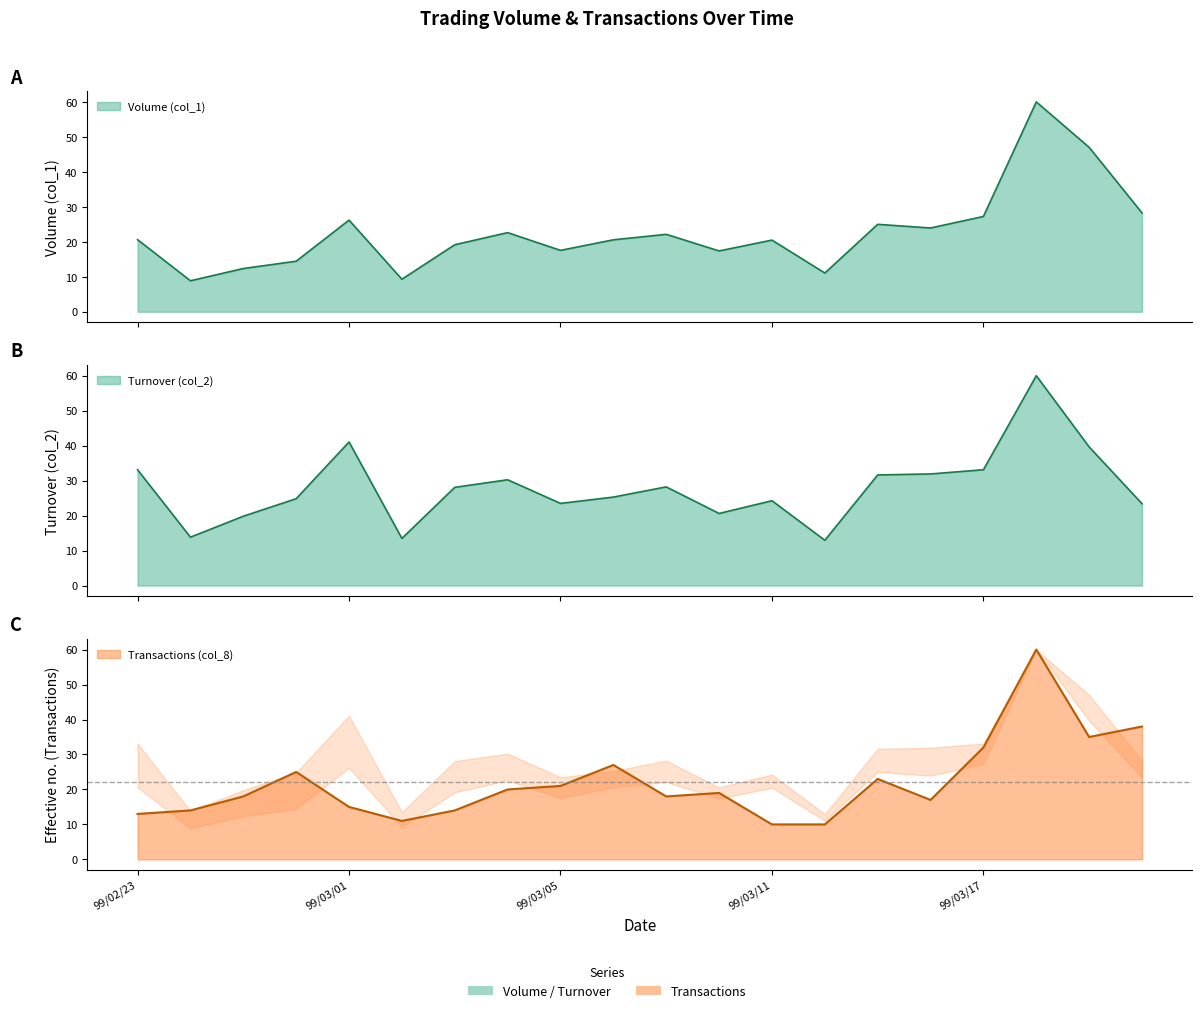

What are all the series names shown in the legend?

Volume (col_1), Turnover (col_2), Transactions (col_8)